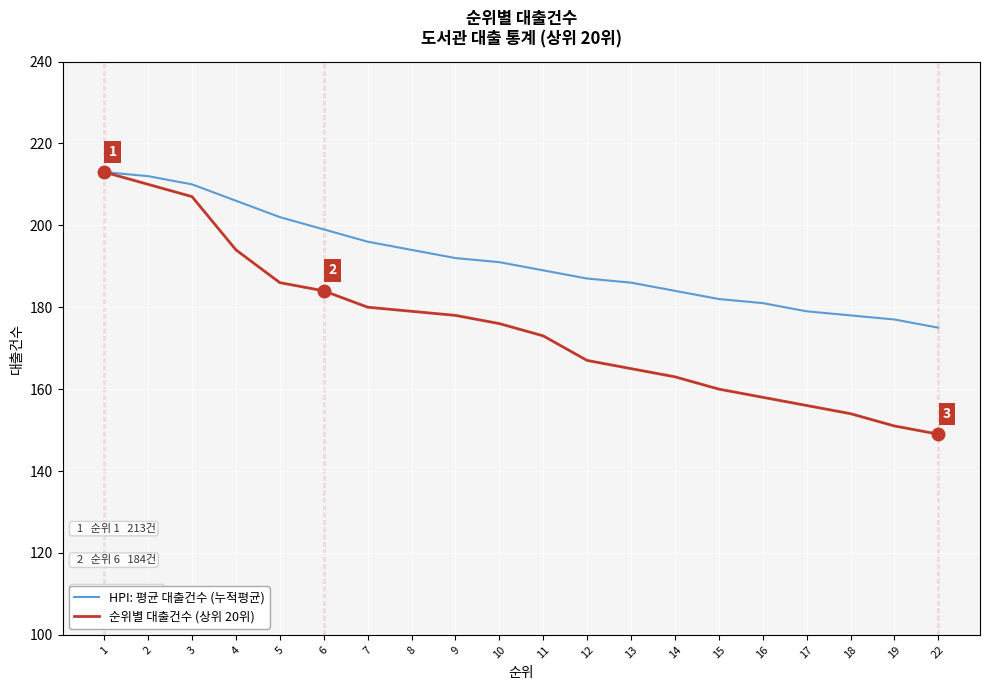

At which category is the sum across all series the highest?

1